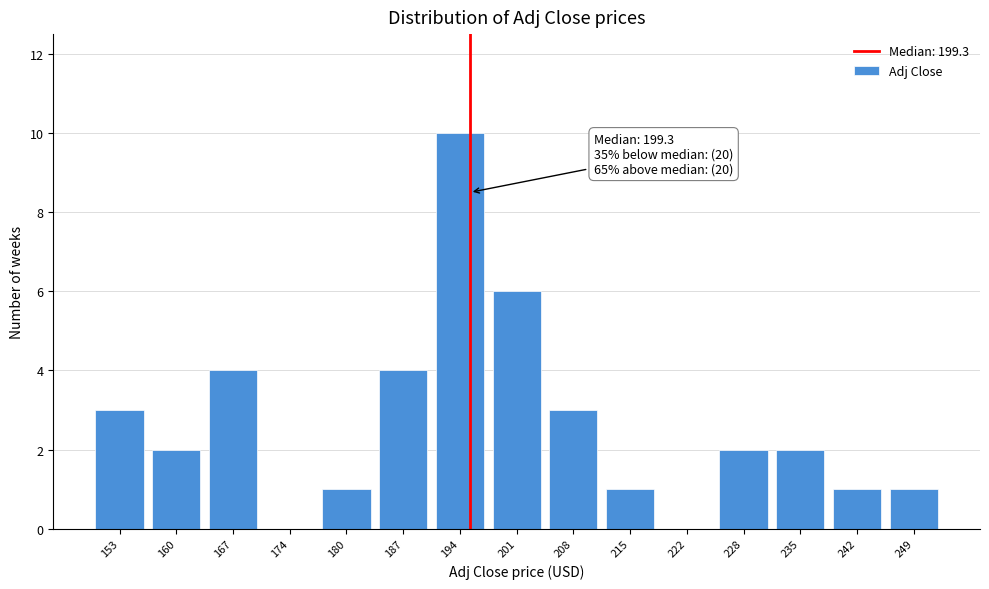

Reading left to right, what are all the values shown in this chart?

153=3	160=2	167=4	174=0	180=1	187=4	194=10	201=6	208=3	215=1	222=0	228=2	235=2	242=1	249=1